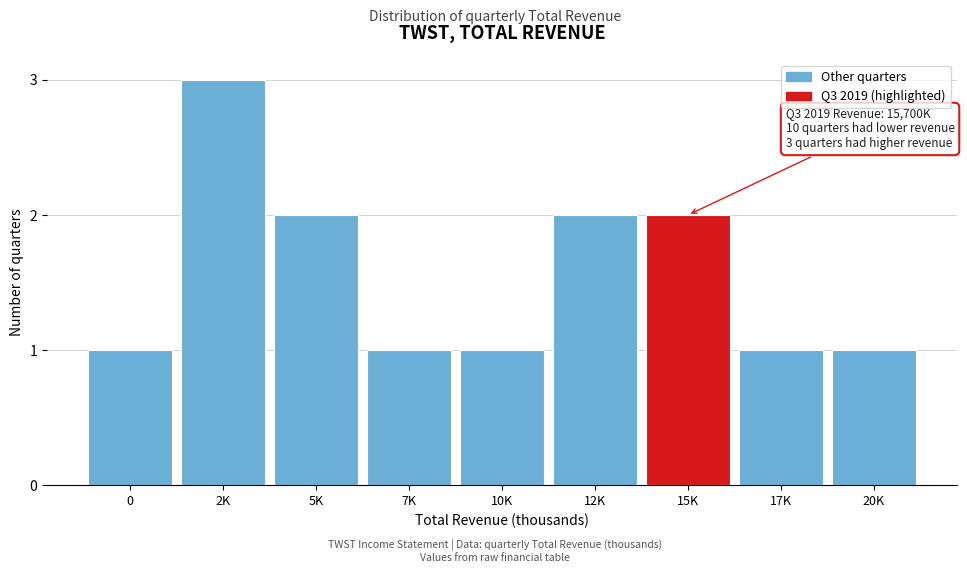

Reading left to right, extract all data points from this chart.

1	3	2	1	1	2	2	1	1